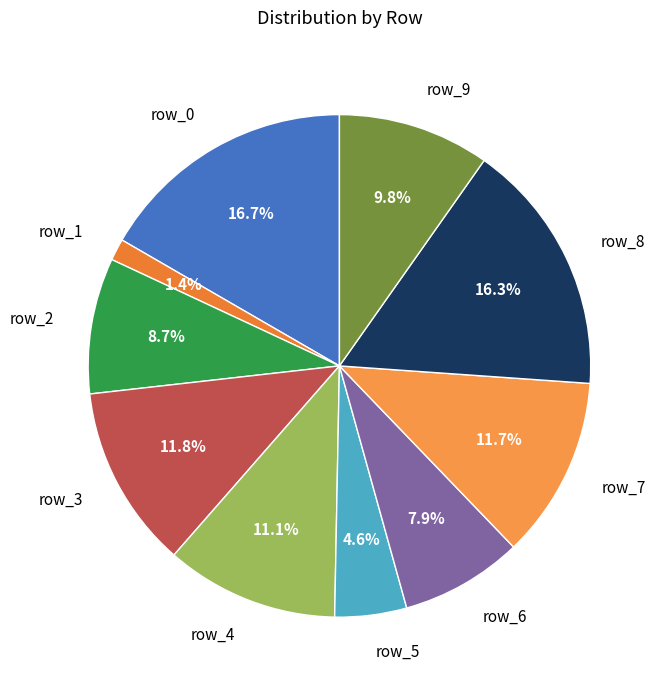

Which category has the smallest portion of the pie?

row_1